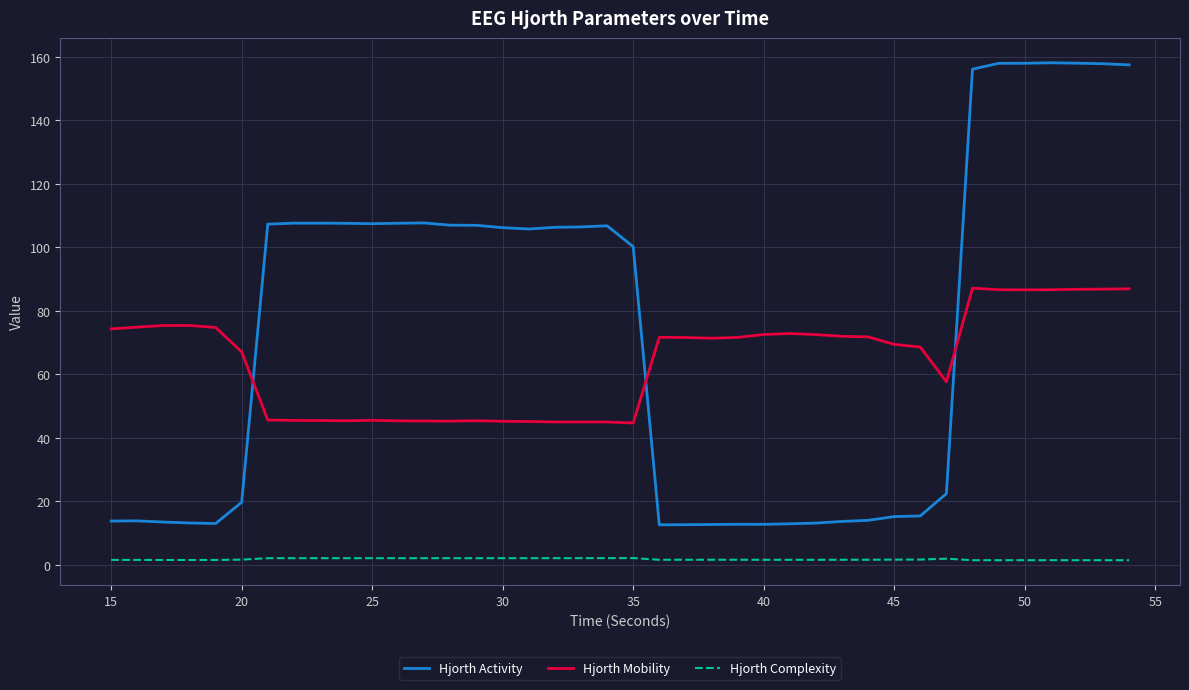

Which series has the largest total across all categories?

Hjorth Activity